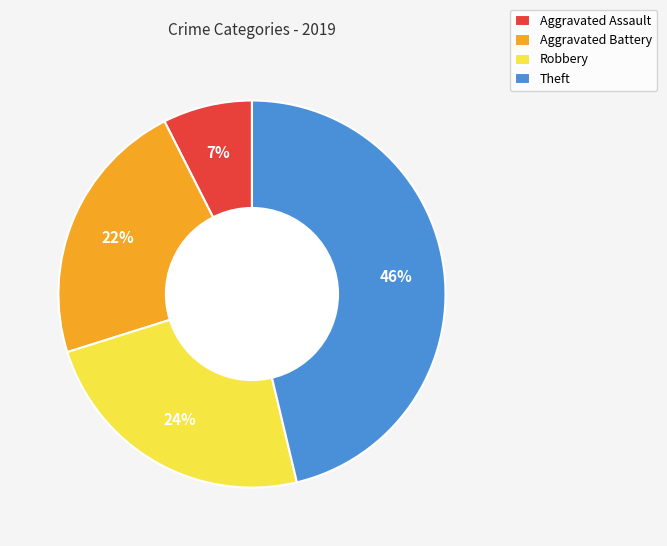

Is it true that Aggravated Assault is 7% of the pie?

True